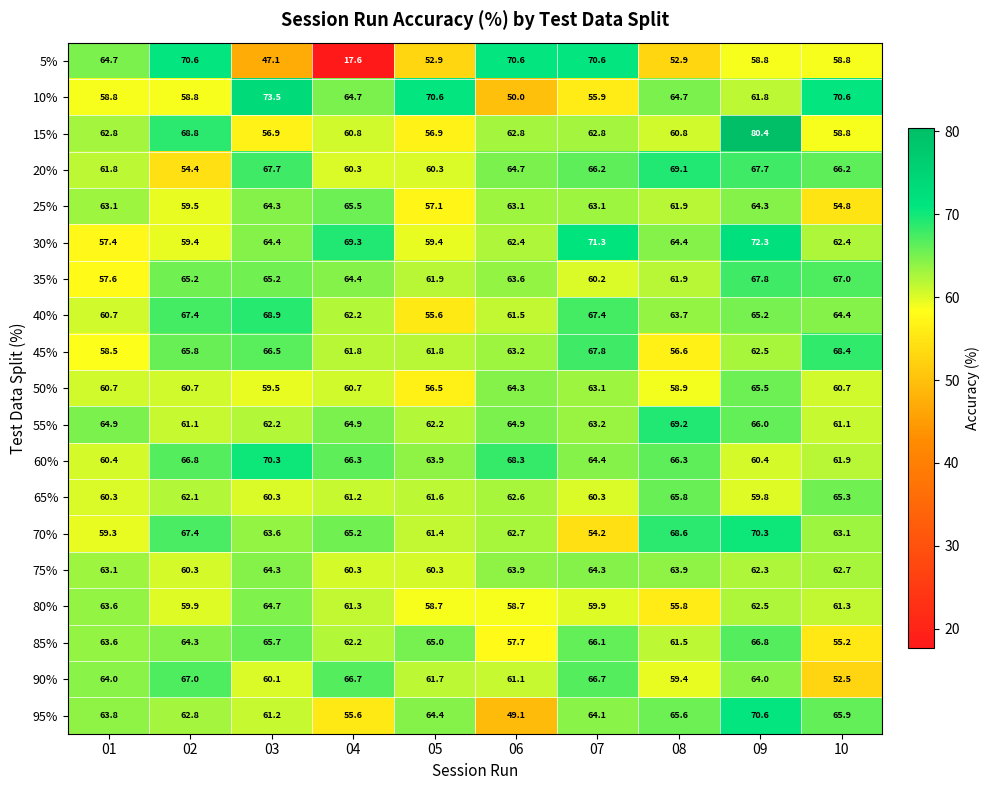

What is the maximum value shown in the chart?

80.4